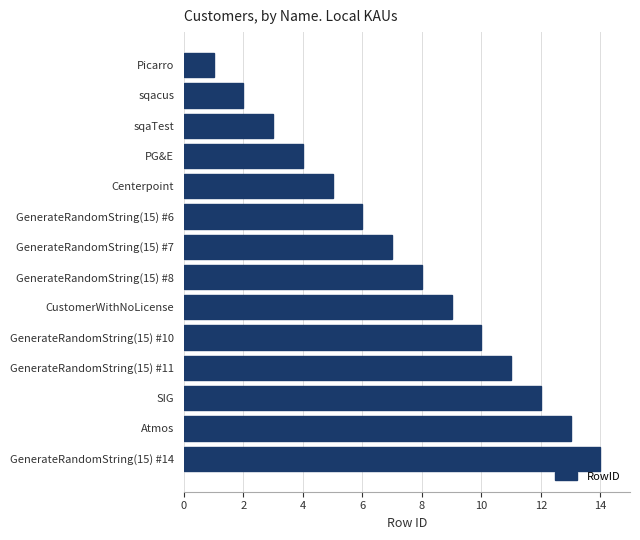

Rank the categories by value from lowest to highest.

Picarro, sqacus, sqaTest, PG&E, Centerpoint, GenerateRandomString(15) #6, GenerateRandomString(15) #7, GenerateRandomString(15) #8, CustomerWithNoLicense, GenerateRandomString(15) #10, GenerateRandomString(15) #11, SIG, Atmos, GenerateRandomString(15) #14